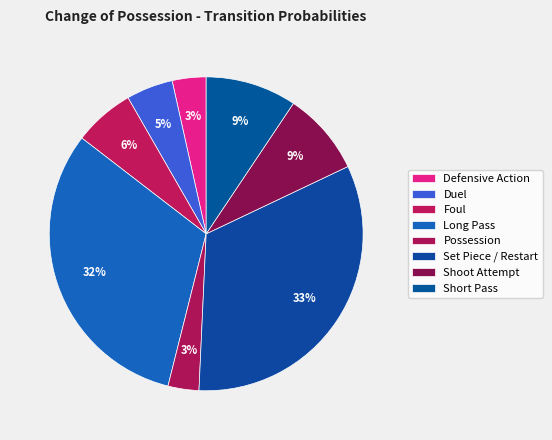

To the nearest percent, what is the combined percentage of Long Pass and Foul?

38%